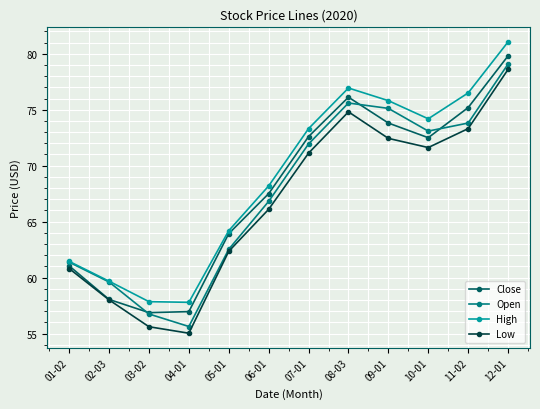

At which label is High closest to 69?

06-01